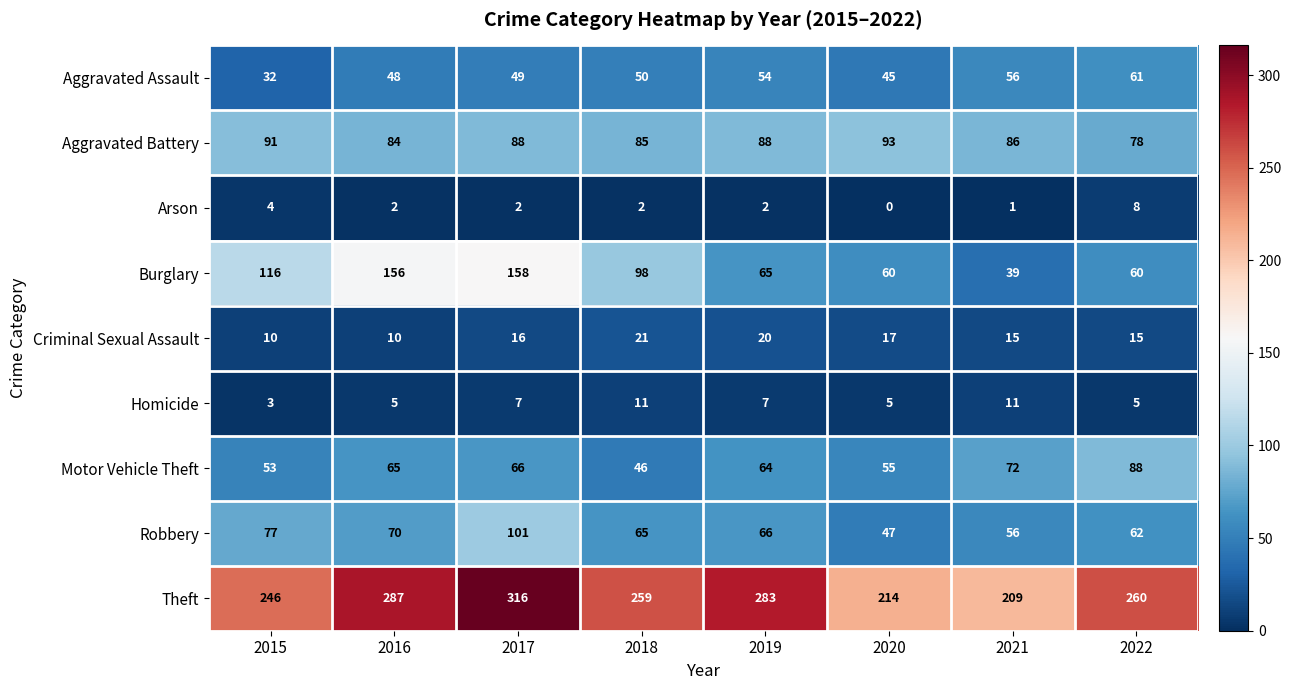

Which series changed the most between 2016 and 2020?

Burglary